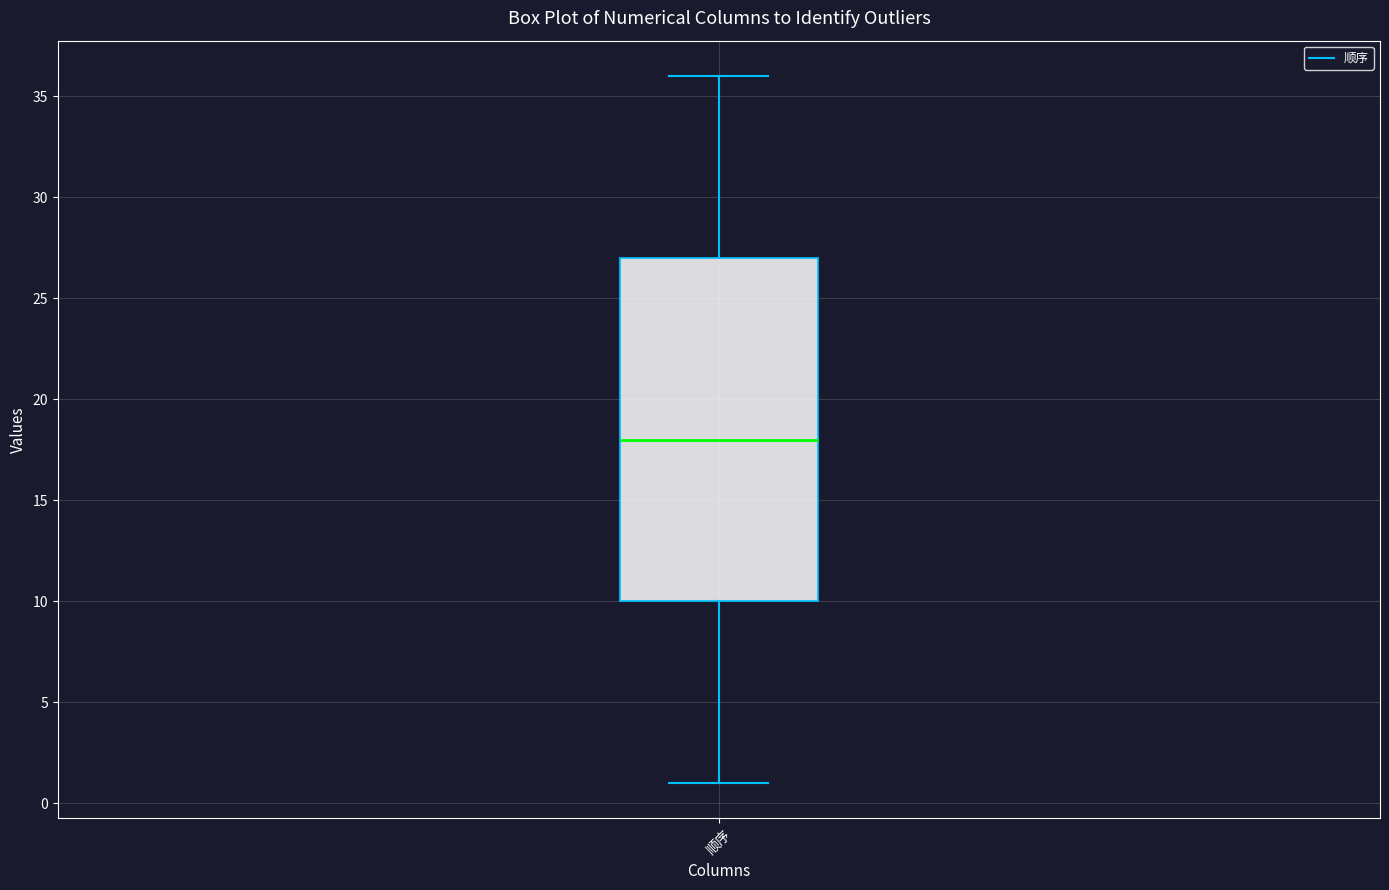

Transcribe this box plot: give where the median line is, the range the box spans, and where the two whiskers end, as read against the y-axis. The values are not printed on the chart, so give them approximately, as read against the axis.

median 18, box 10 to 27, whiskers 1 to 36